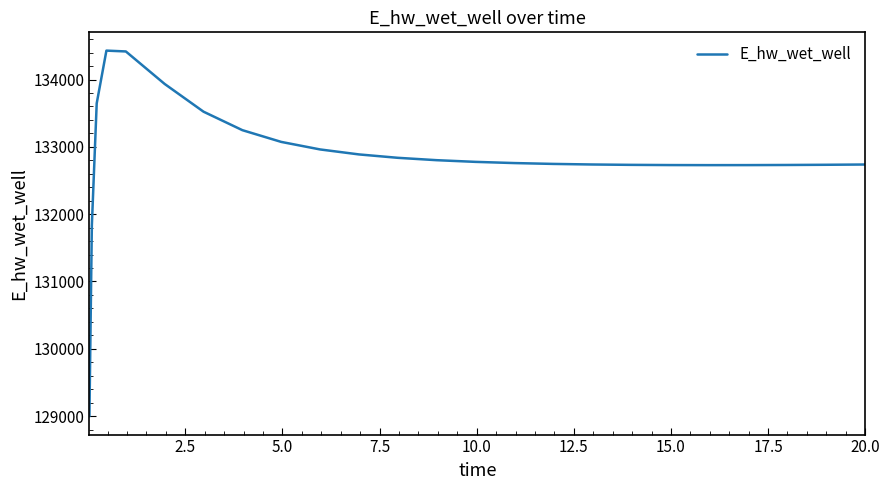

What is the difference between the maximum and minimum values?

5432.9